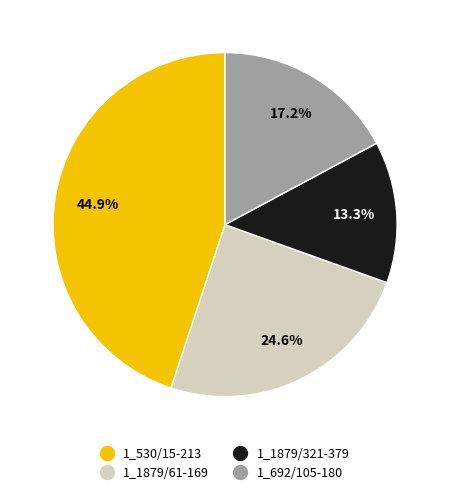

To the nearest percent, what percentage of the pie is 1_1879/61-169?

25%